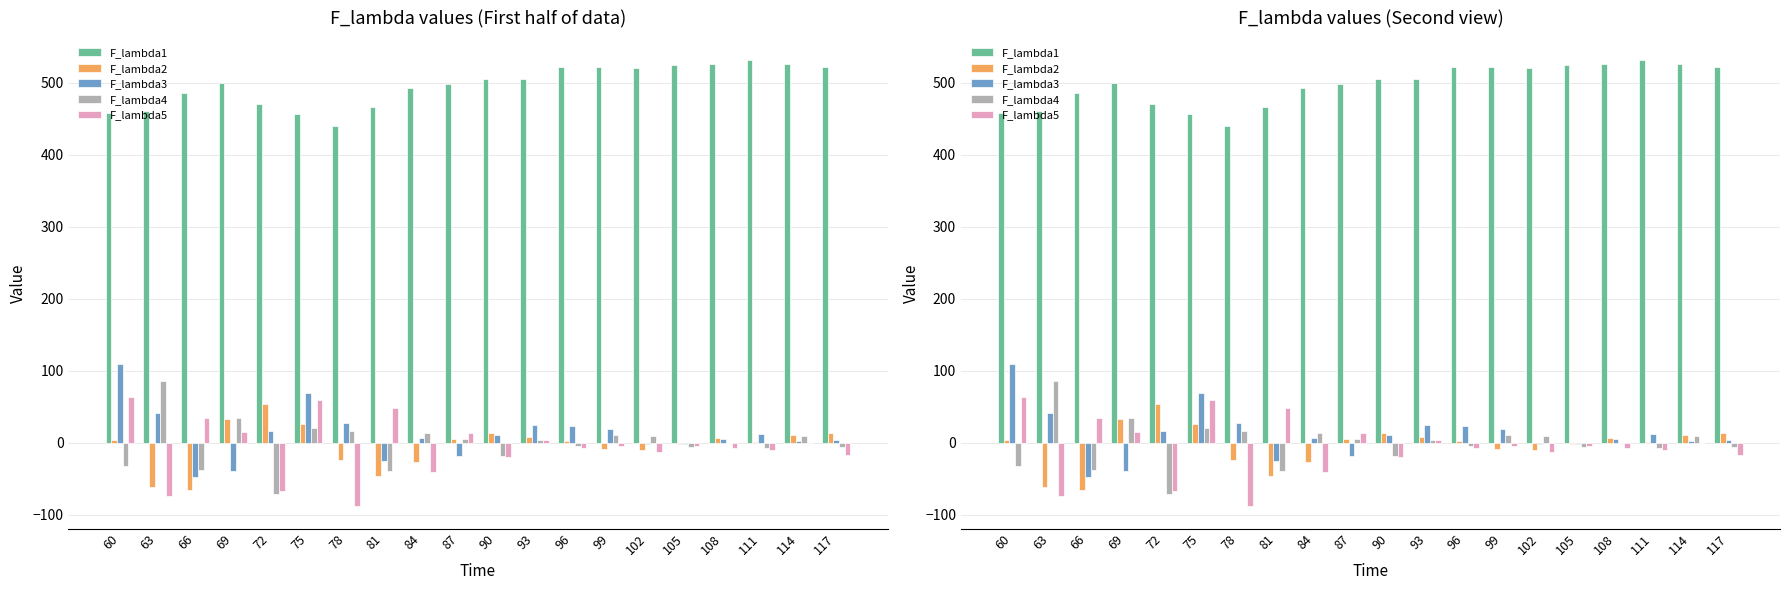

At how many categories does at least one series exceed 420?

20